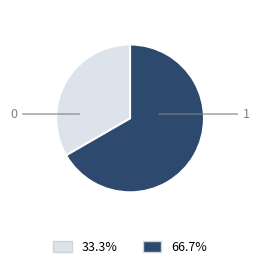

Is there any slice that represents more than half of the pie?

Yes